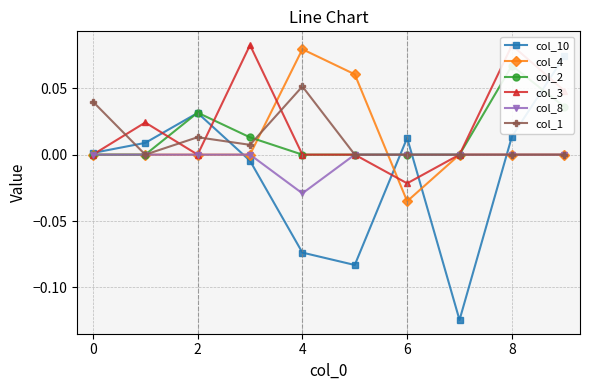

Reading right to left, list all the values displayed in this chart.

col_10: 0.1	0.0	-0.1	0.0	-0.1	-0.1	-0.0	0.0	0.0	0.0
col_4: 0.0	0.0	0.0	-0.0	0.1	0.1	0.0	0.0	0.0	0.0
col_2: 0.0	0.1	0.0	0.0	0.0	0.0	0.0	0.0	0.0	0.0
col_3: 0.0	0.1	0.0	-0.0	0.0	0.0	0.1	0.0	0.0	0.0
col_8: 0.0	0.0	0.0	0.0	0.0	-0.0	0.0	0.0	0.0	0.0
col_1: 0.0	0.0	0.0	0.0	0.0	0.1	0.0	0.0	0.0	0.0